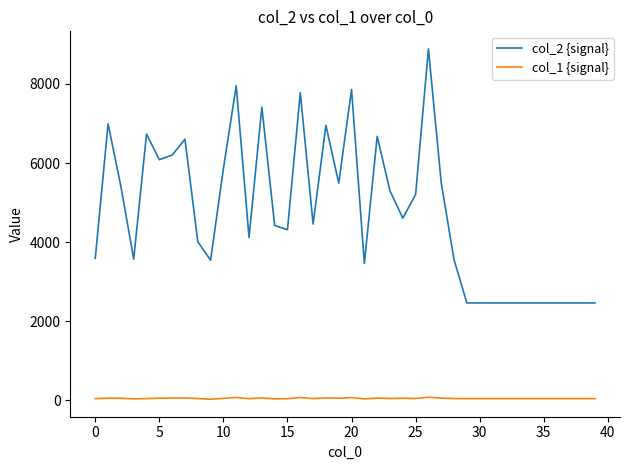

True or false: col_2 {signal} and col_1 {signal} cross at least once.

False